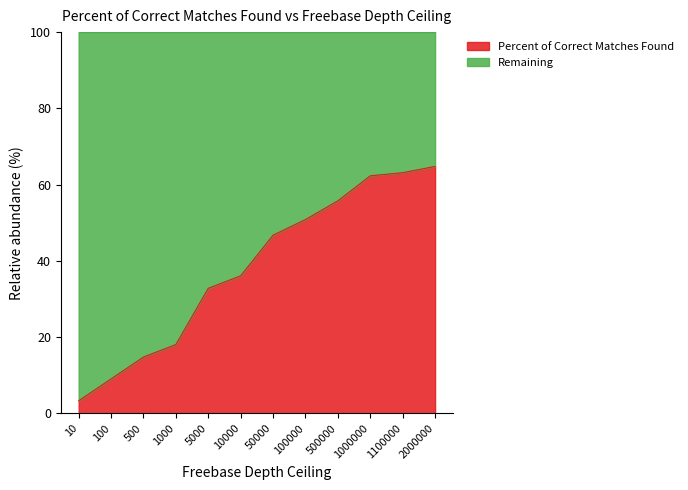

What is the change in value from 50000 to 2000000?

+18.0